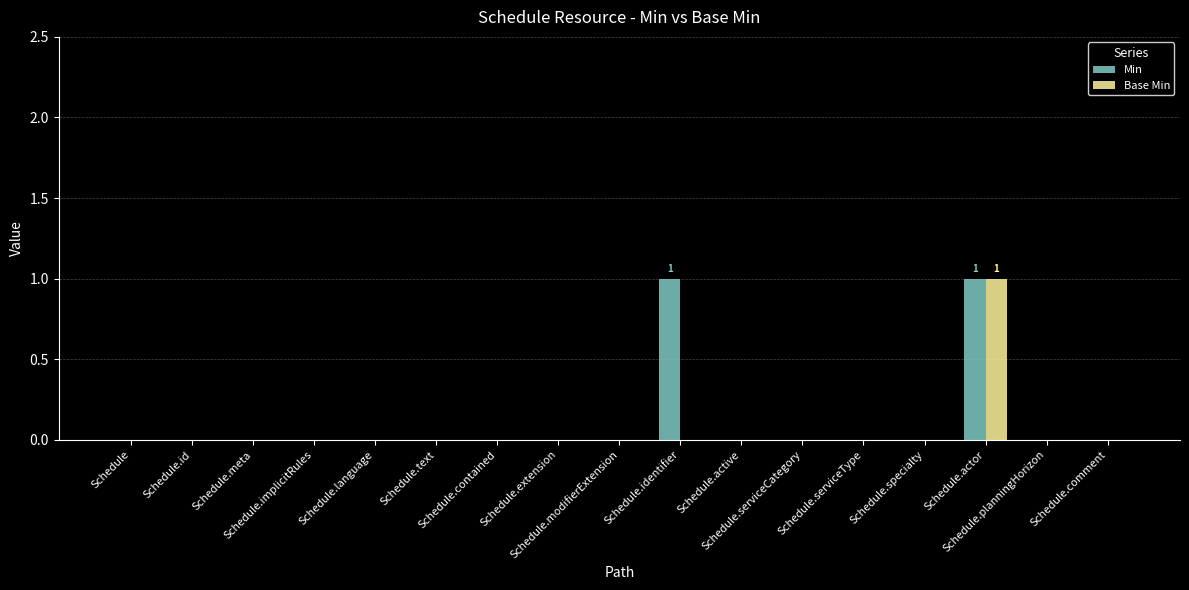

How many groups of bars are there?

17